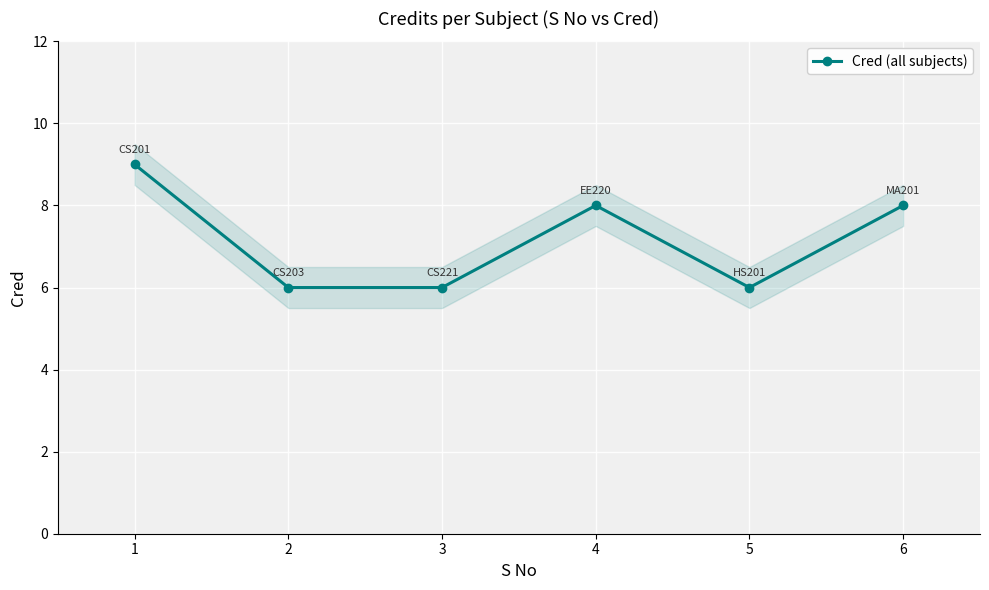

What is the smallest value displayed?

6